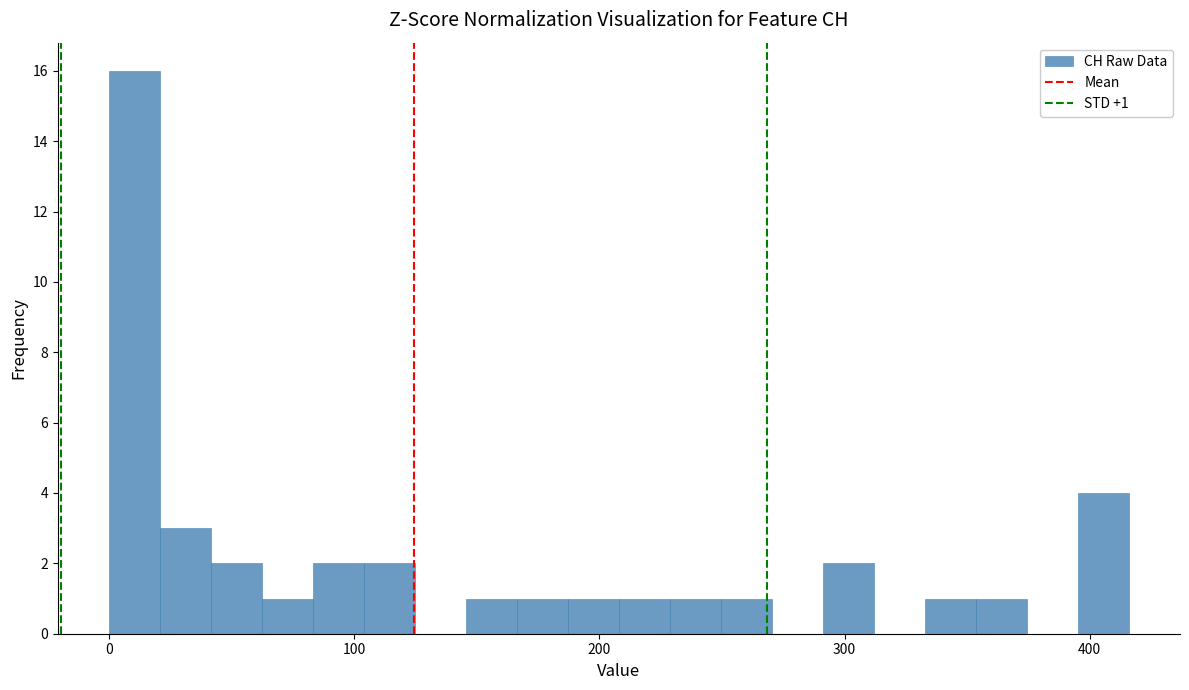

Read against the x-axis, roughly where is the centre of the tallest bar?

10